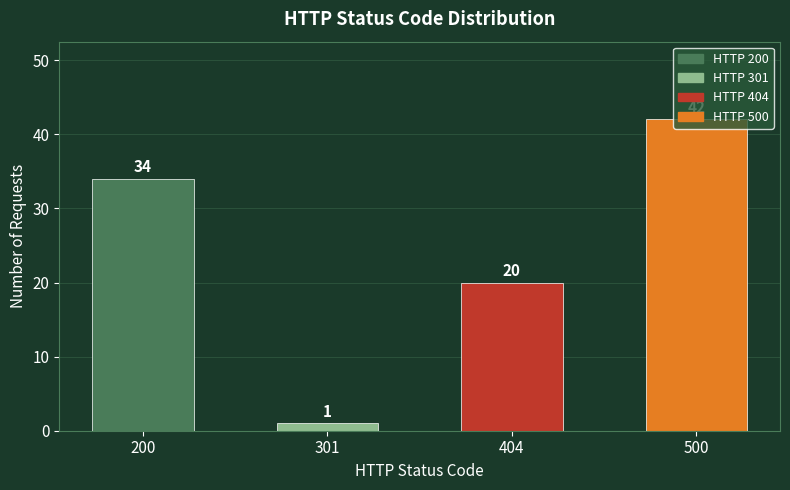

What is the smallest value displayed?

1